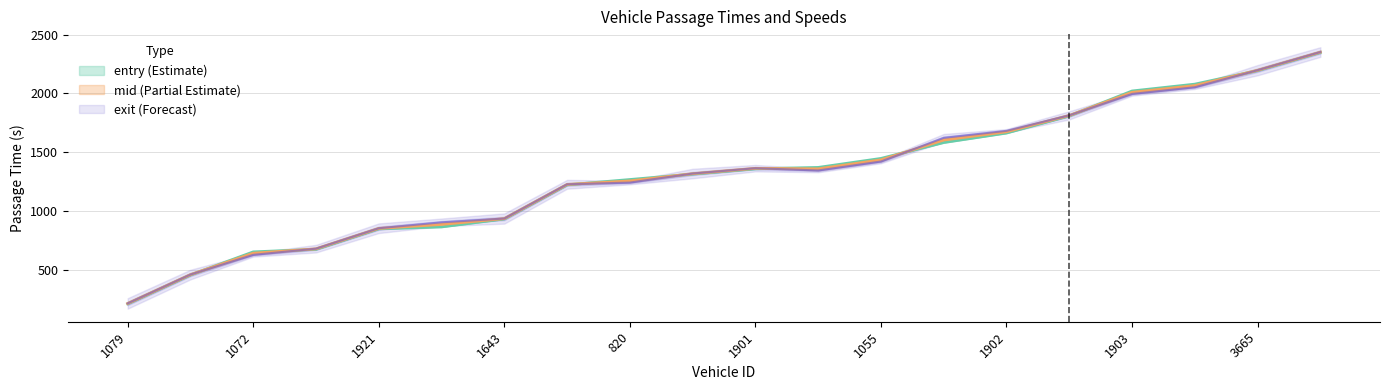

True or false: entry has a value of 1371.9 at 1912.

True